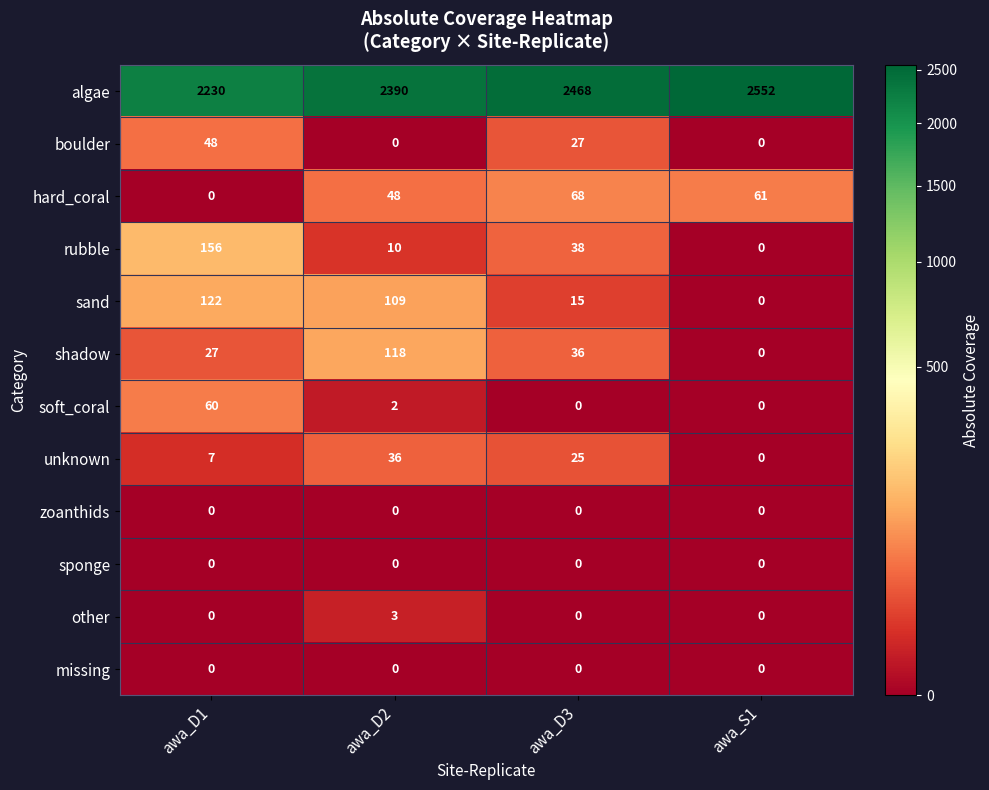

Count the other values in the range 0 to 3.

4